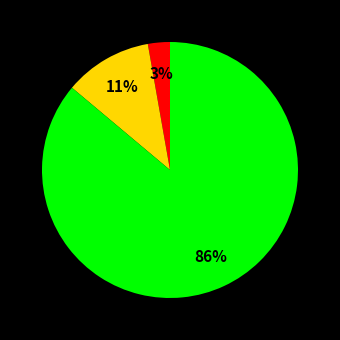

To the nearest percent, what is the difference between the largest and smallest slice percentages?

83%